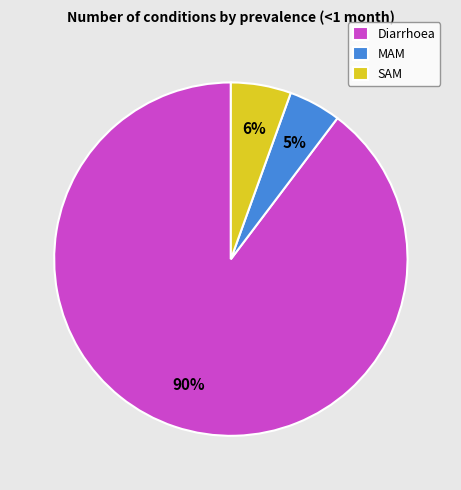

Does MAM represent more than half of the total?

No